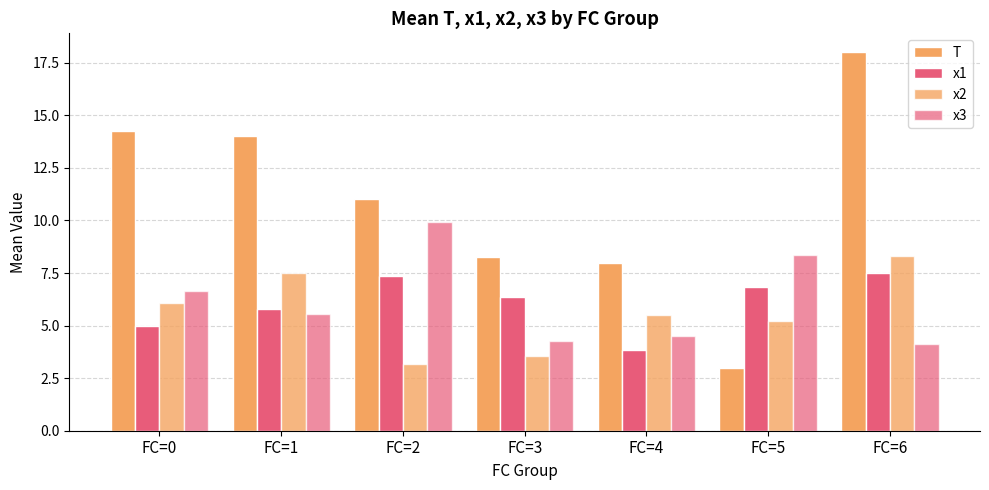

What is the lowest value of the x1 series?

3.9